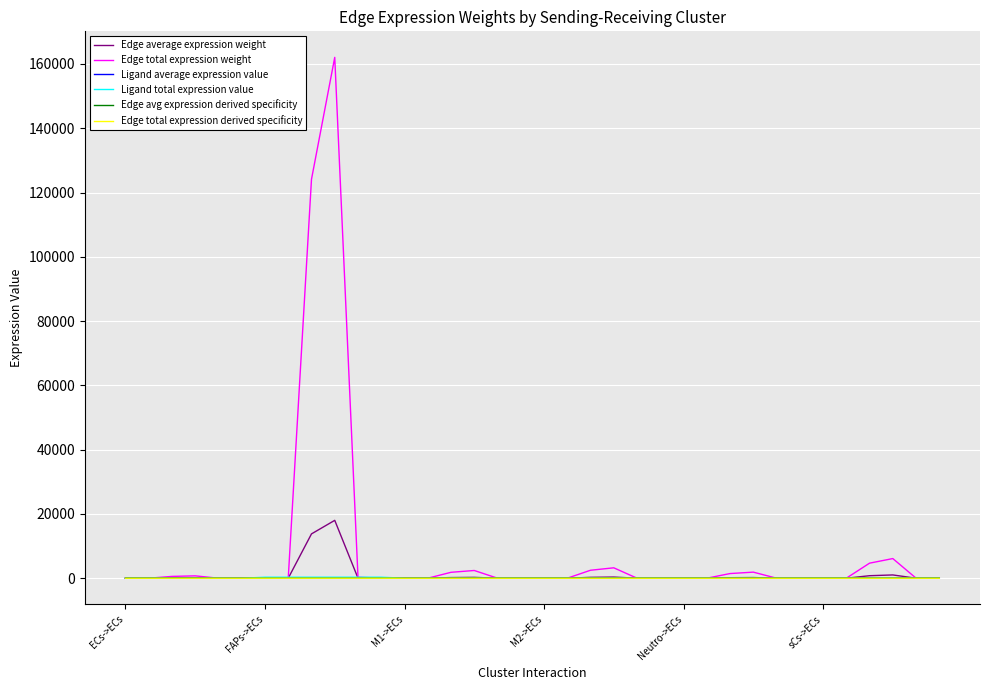

What is the difference between the second highest and second lowest values in the Edge average expression weight series?

13791.9